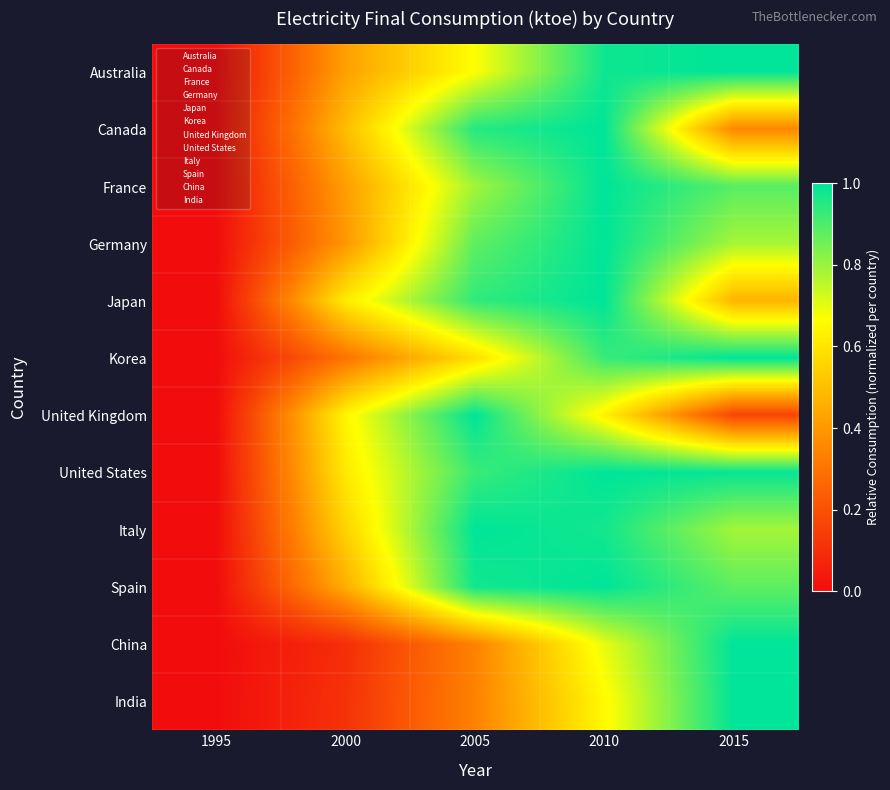

Is the value of Australia at 2015 greater than the value of Italy at 2005?

No